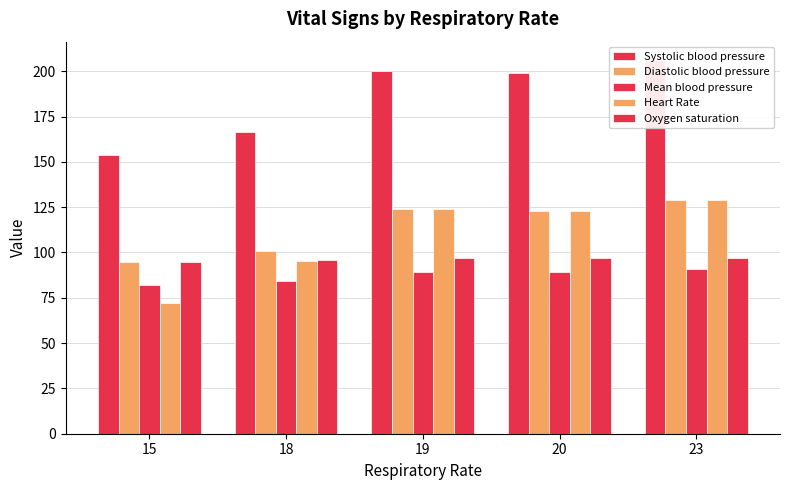

Reading right to left, what are all the values shown in this chart?

Systolic blood pressure: 23=206.0	20=199.0	19=200.0	18=166.7	15=154.0
Diastolic blood pressure: 23=129.0	20=123.0	19=124.0	18=101.0	15=95.0
Mean blood pressure: 23=91.0	20=89.0	19=89.0	18=84.0	15=82.0
Heart Rate: 23=129.0	20=123.0	19=124.0	18=95.2	15=72.0
Oxygen saturation: 23=97.0	20=97.0	19=97.0	18=96.0	15=95.0